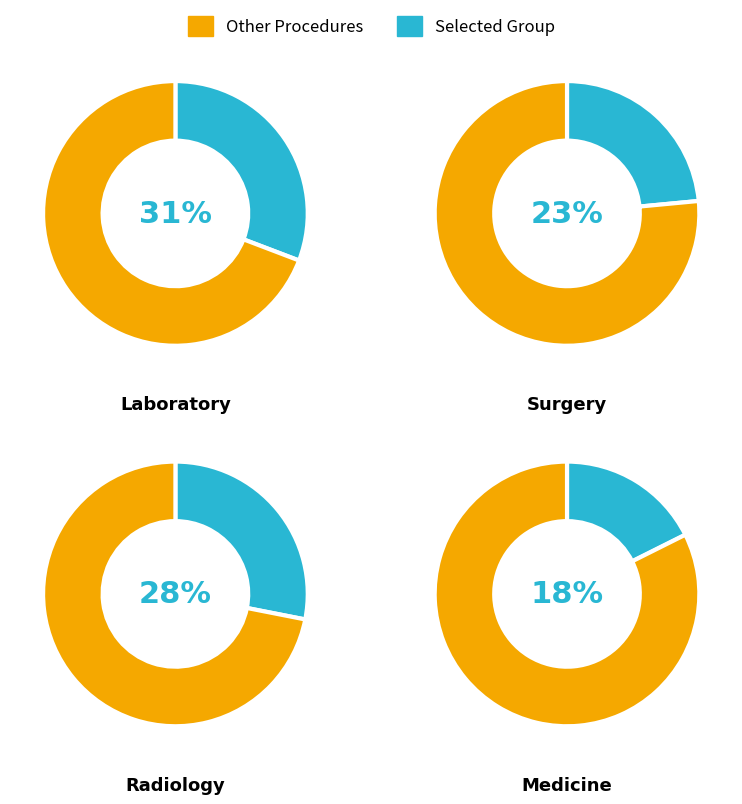

Is there a majority slice in this chart?

No